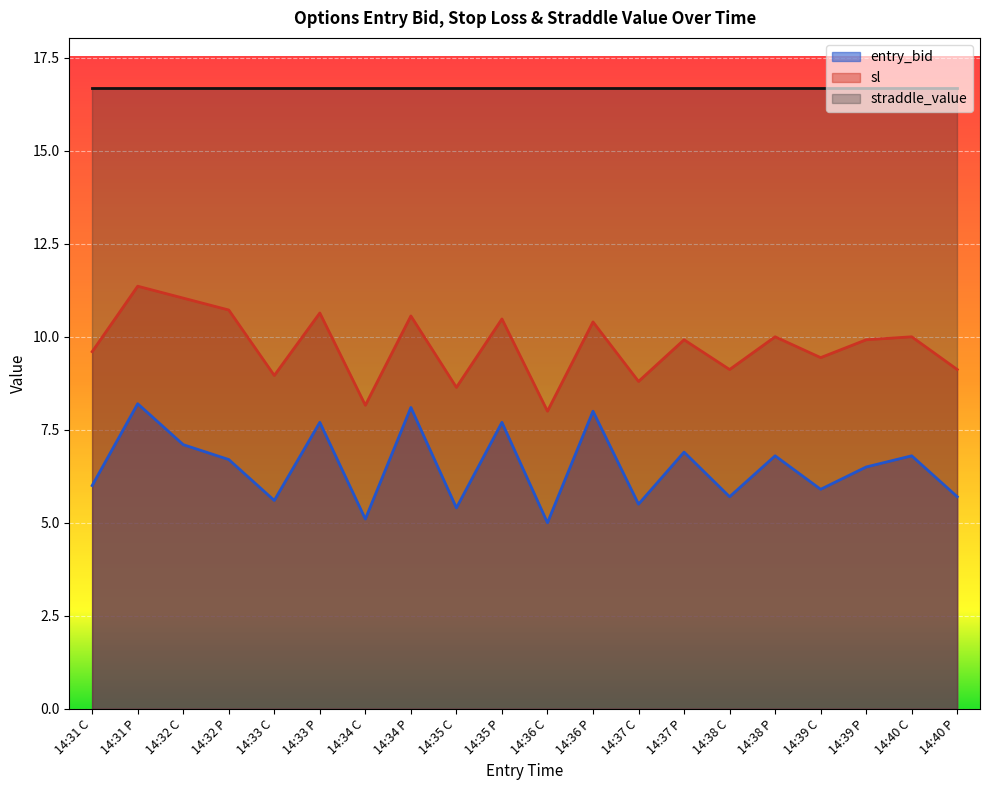

What is the spread (max minus min) of values at 14:39 C?

10.8